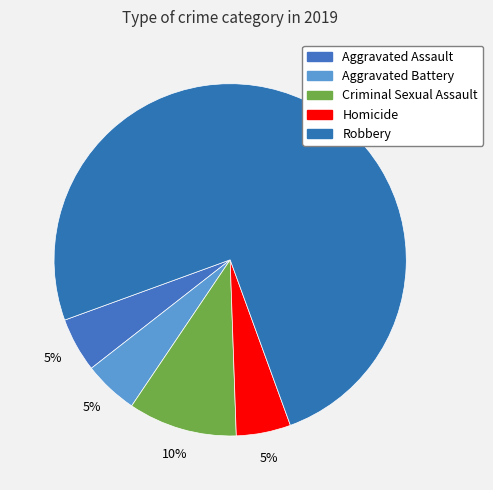

Between Aggravated Assault and Homicide, which is larger?

Aggravated Assault